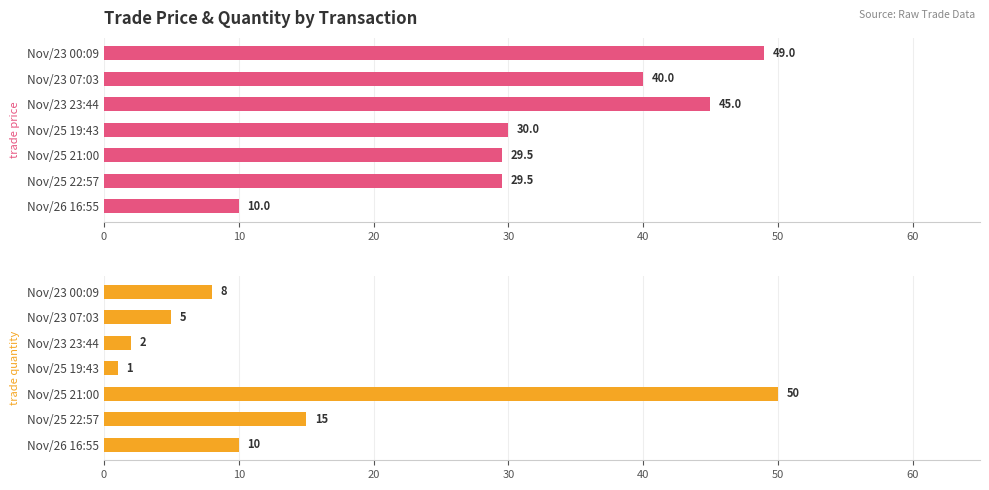

What is the value of the trade quantity bar at the 5th from the left?

50.0